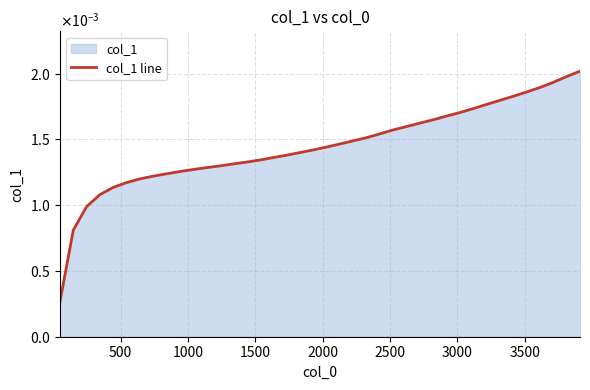

Does the chart display data point markers on the line(s)?

No